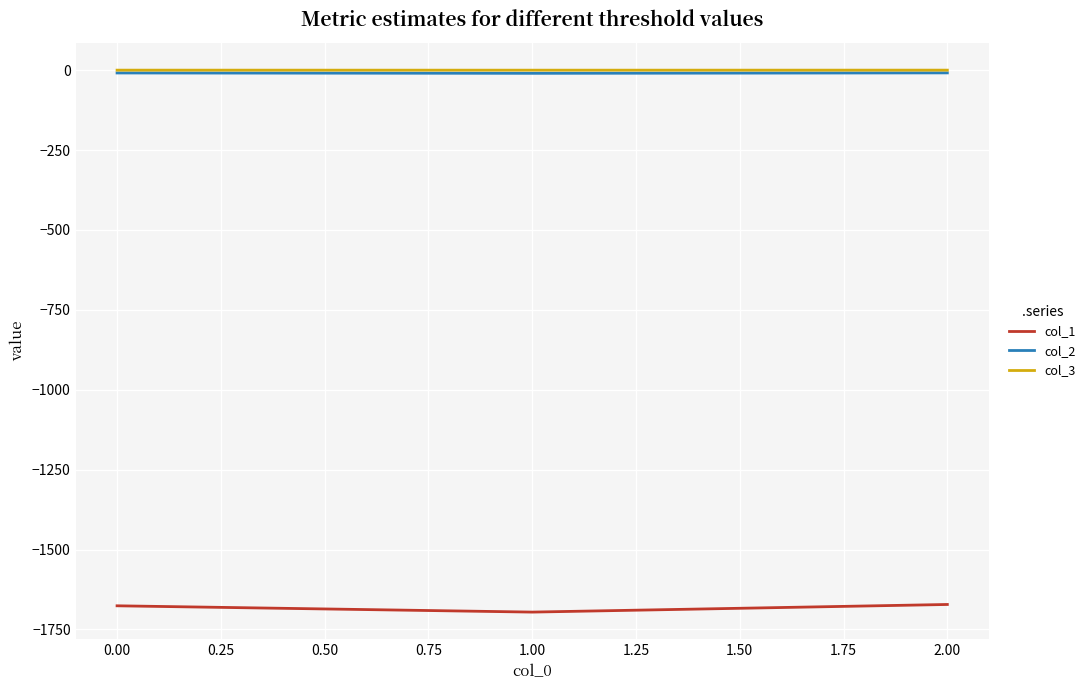

At which label is col_1 closest to -1683?

0.00